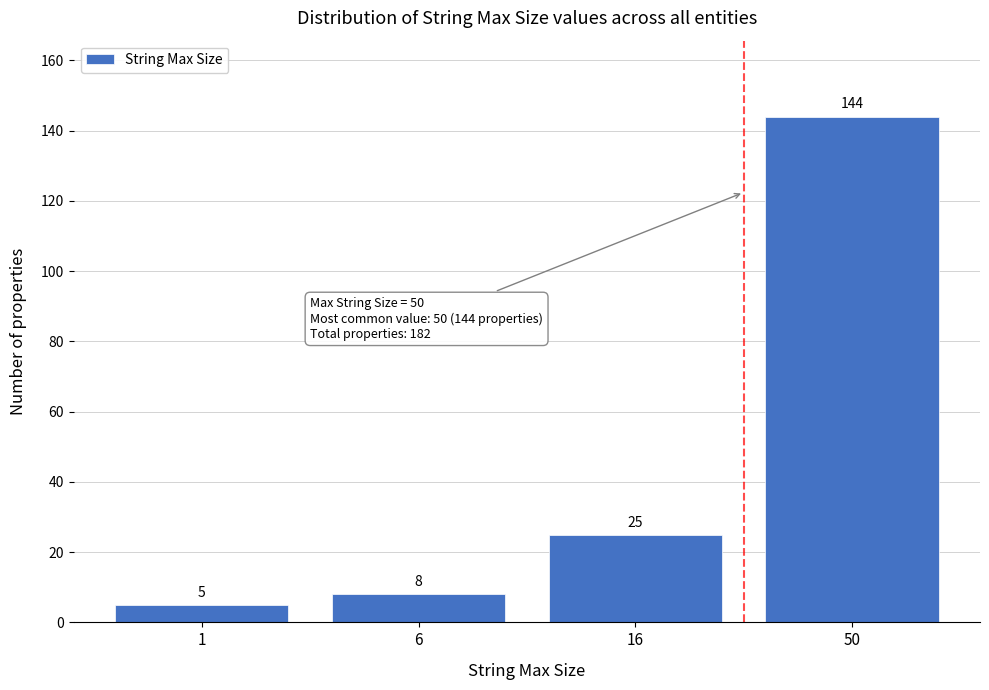

Reading left to right, transcribe all the data shown in this chart.

5	8	25	144